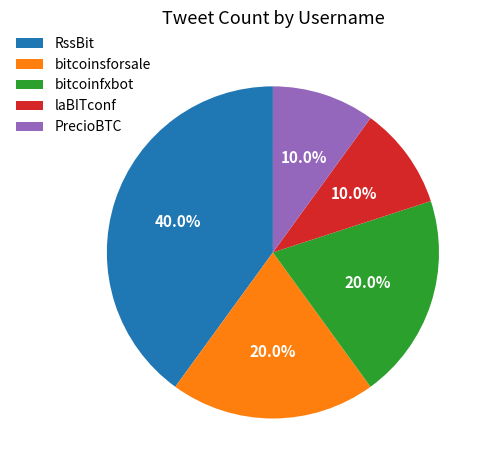

To the nearest percent, what percentage of the pie is bitcoinfxbot?

20%